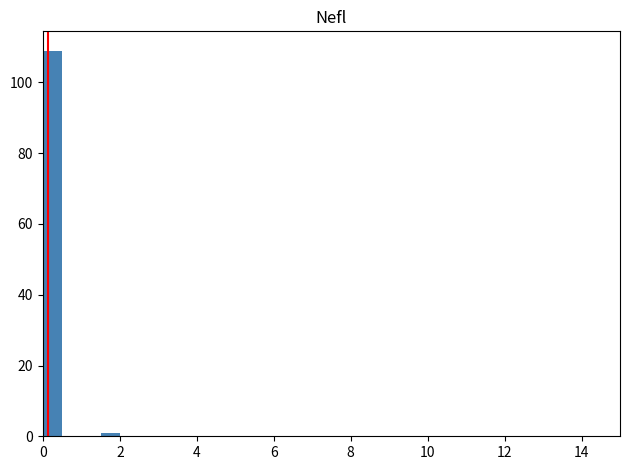

Read against the x-axis, roughly where is the centre of the tallest bar?

0.2